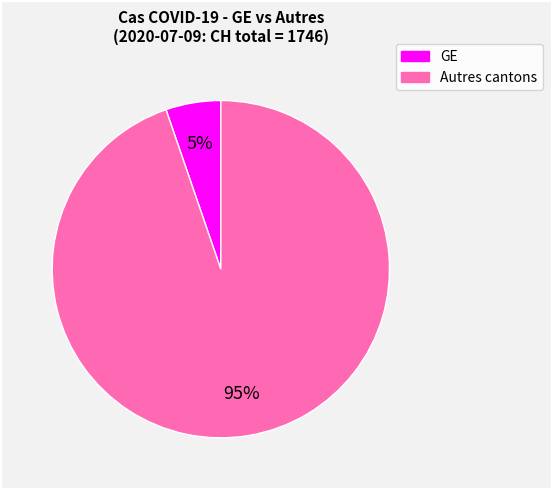

Count the number of slices in the pie.

2